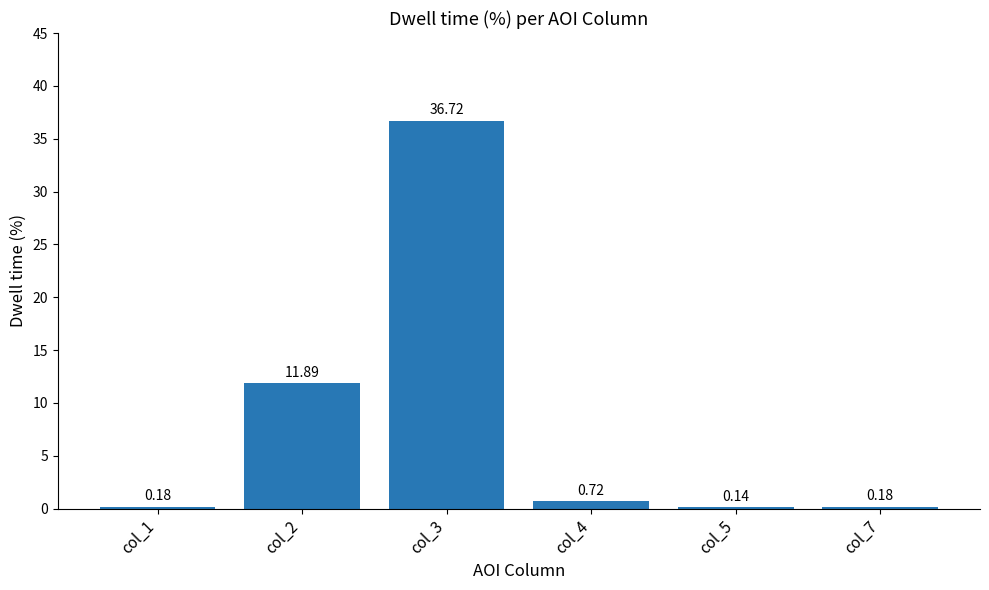

How many categories are shown in the chart?

6